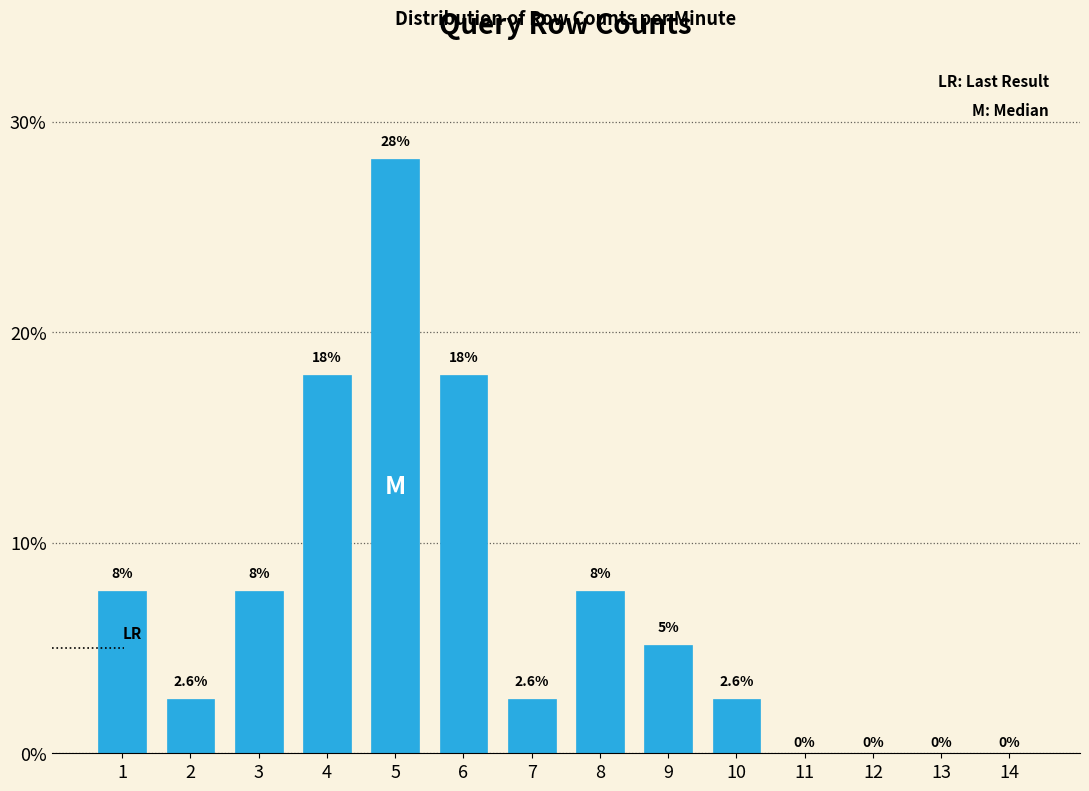

Which category has the highest value across all series?

5